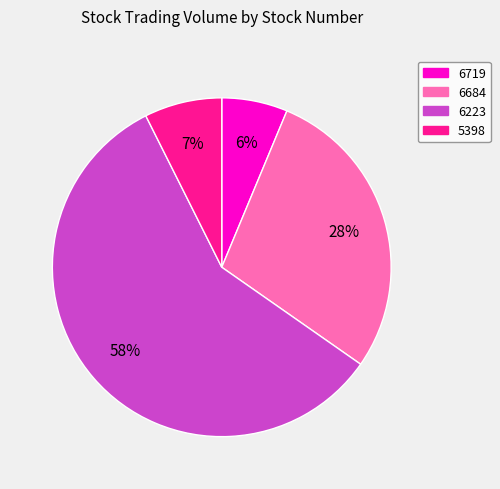

How many segments does this pie chart have?

4